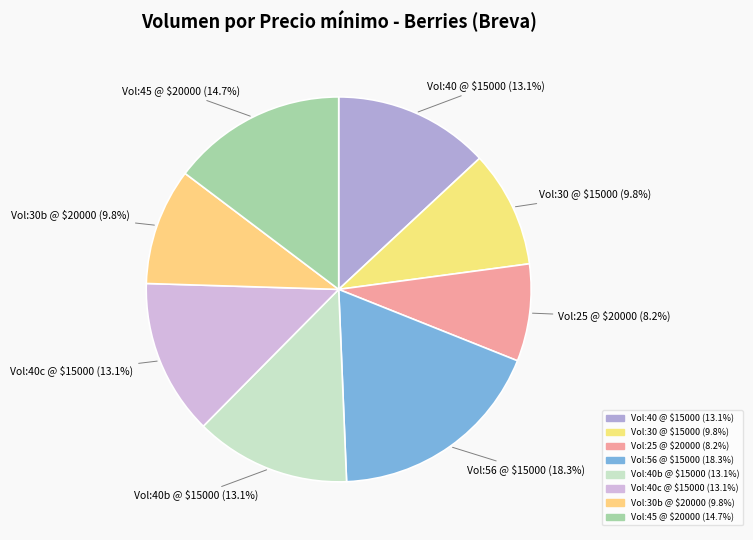

To the nearest percent, what is the average slice percentage?

12%